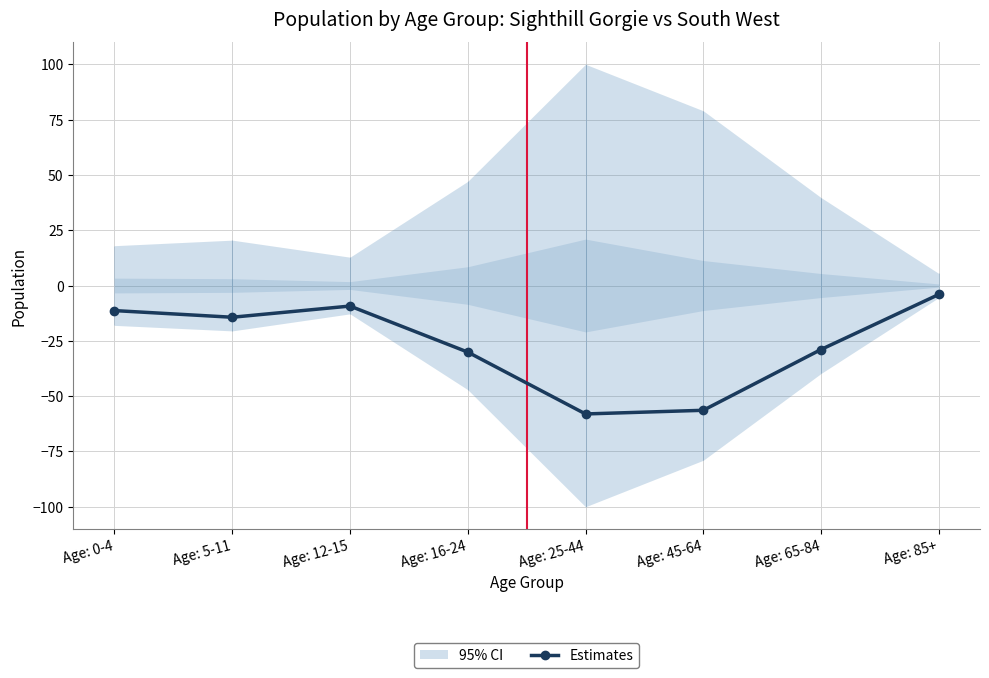

Is this an area chart (filled region under the line)?

No